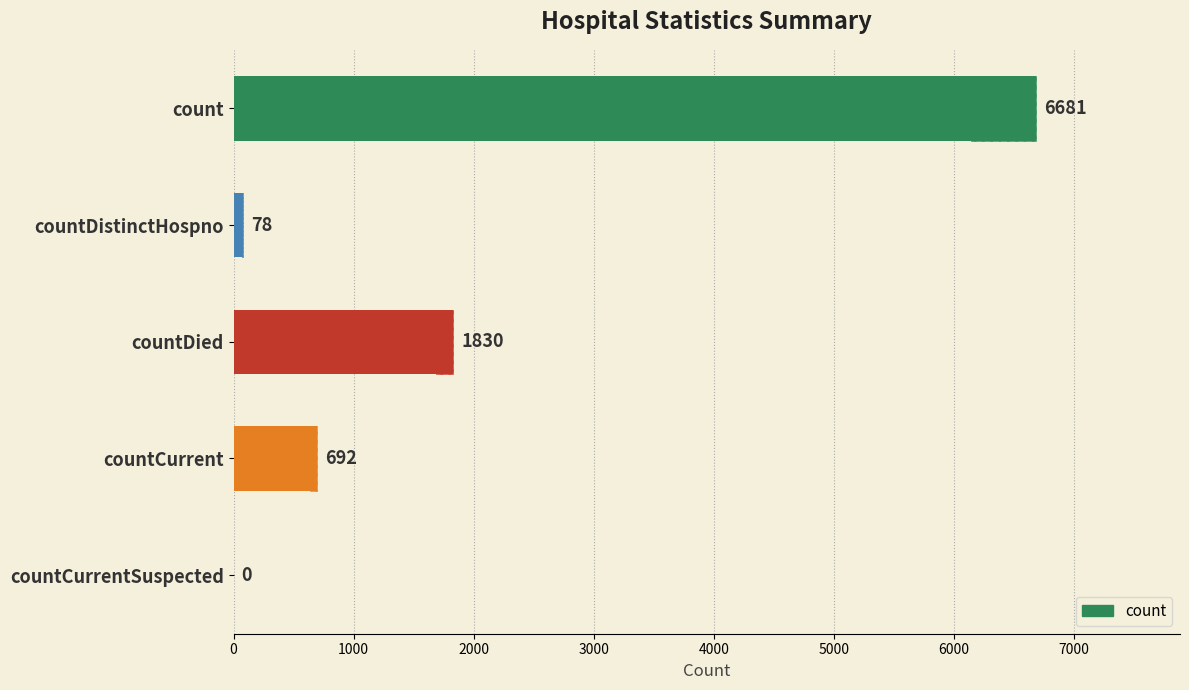

What is the average value?

1856